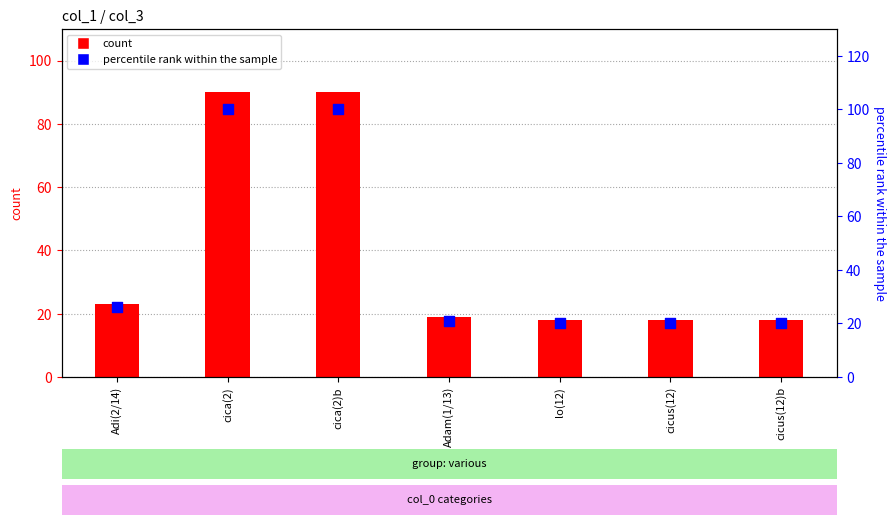

At how many categories does at least one series exceed 62?

2